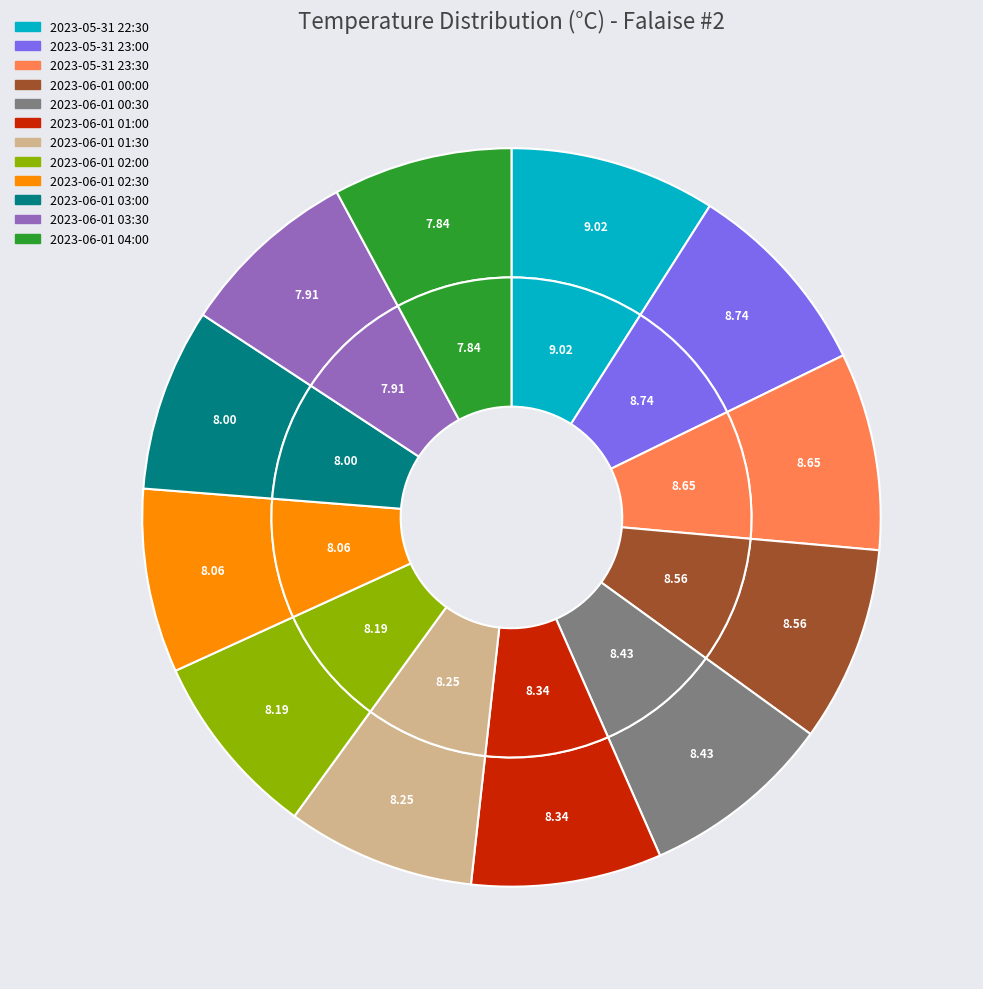

To the nearest percent, what percentage of the pie is 2023-06-01 01:30?

8%